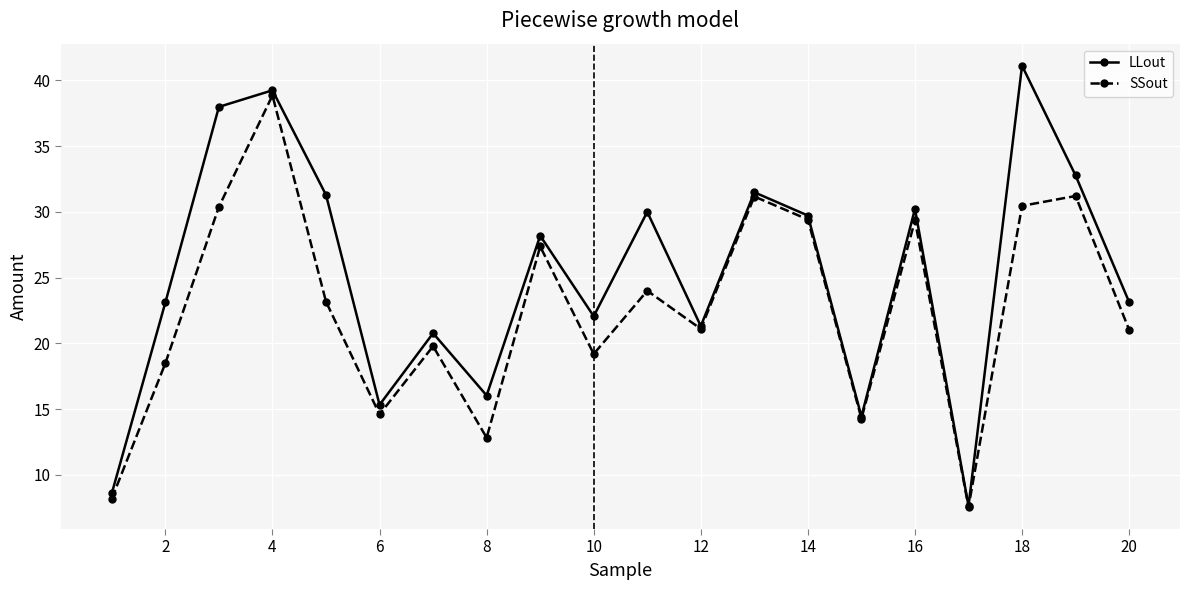

What are all the series names shown in the legend?

LLout, SSout